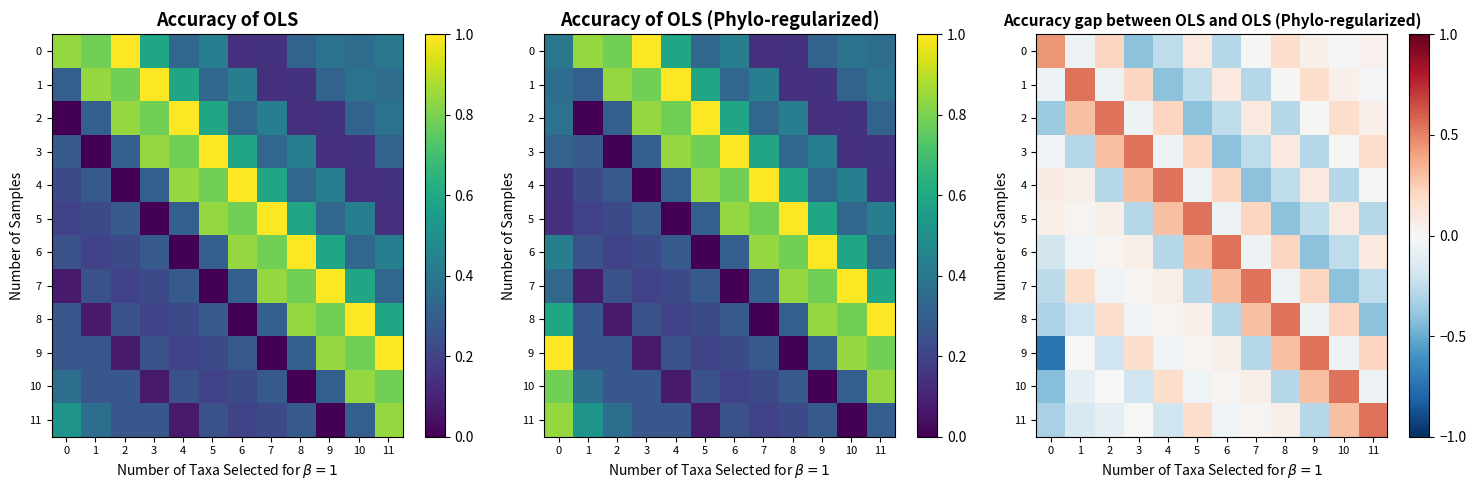

At how many categories does at least one series exceed 0?

12